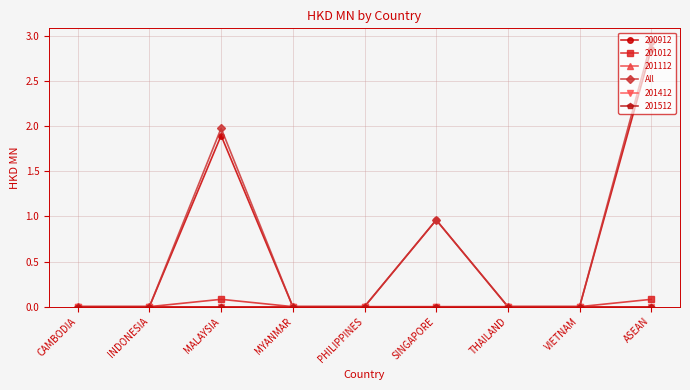

Does the chart have visible grid lines?

Yes